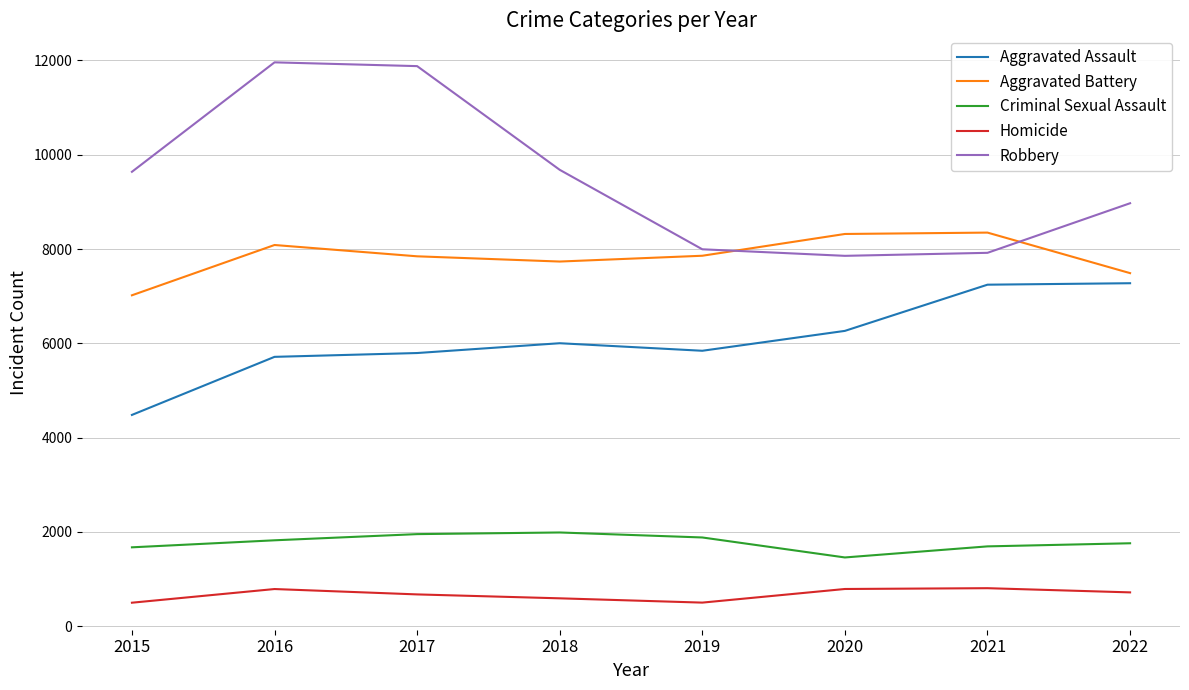

What is the minimum value for Homicide?

496